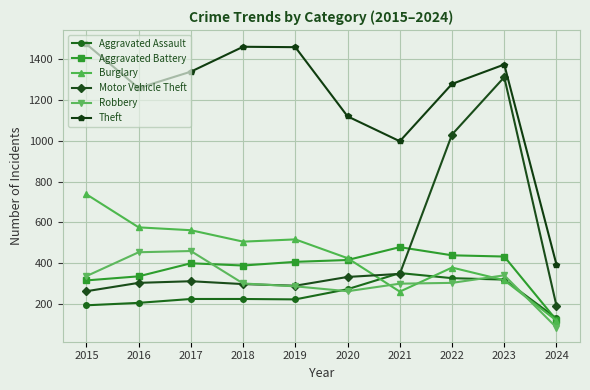

At how many categories does at least one series exceed 1359?

4